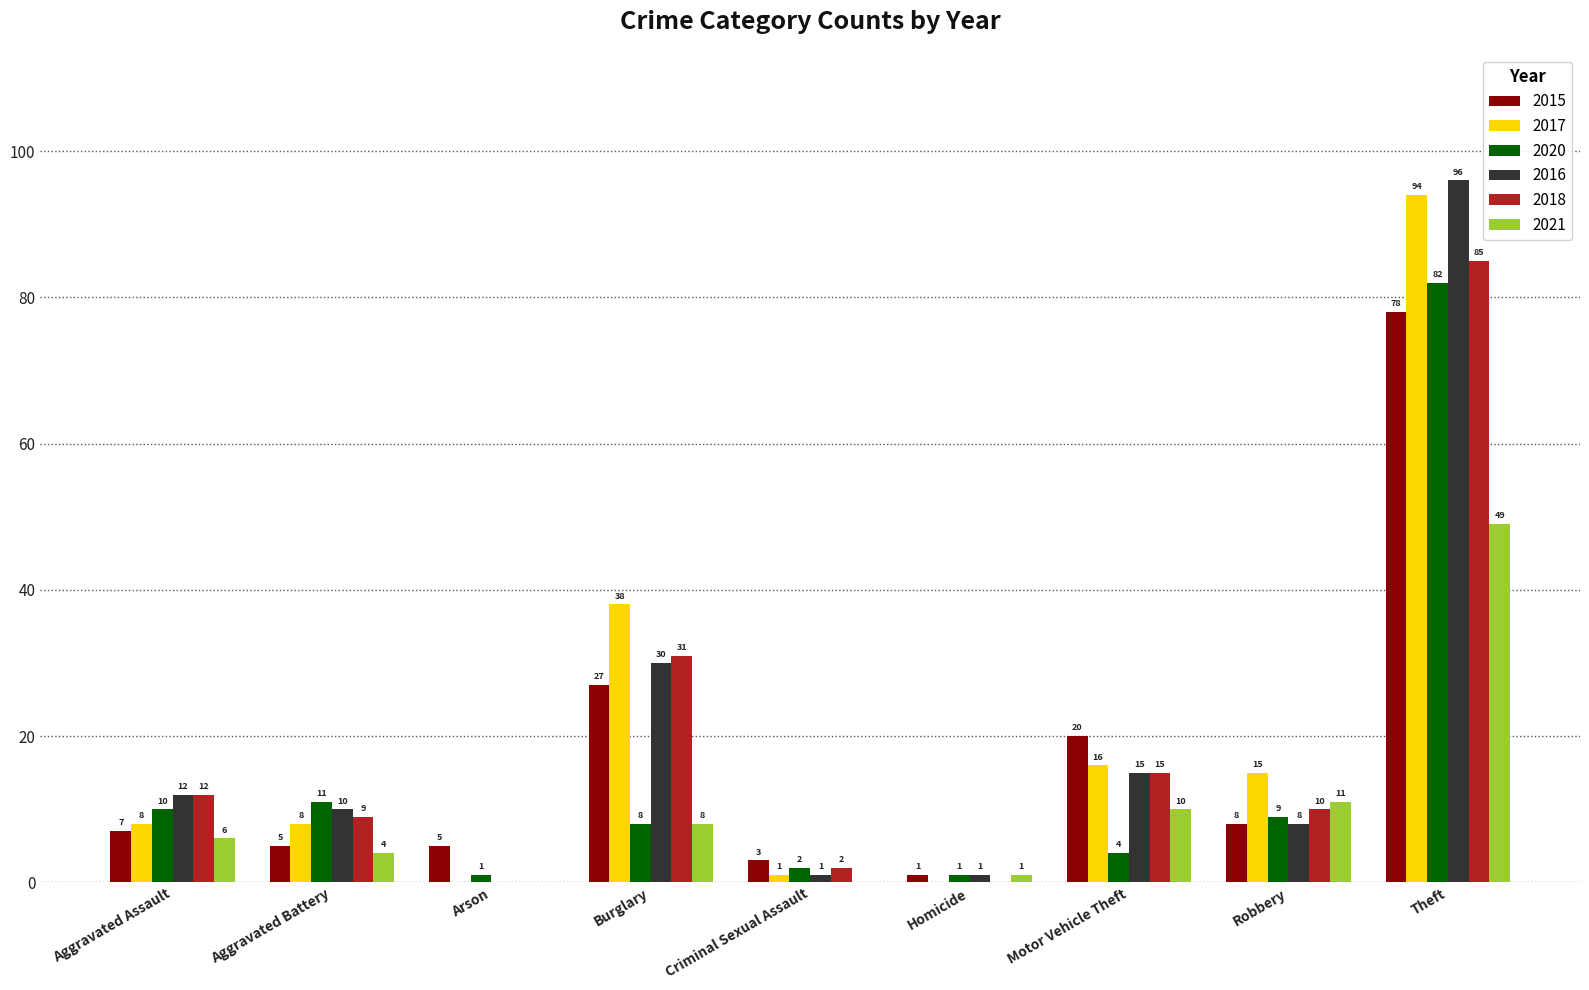

What is the difference between the 2015 values at Theft and Criminal Sexual Assault?

75